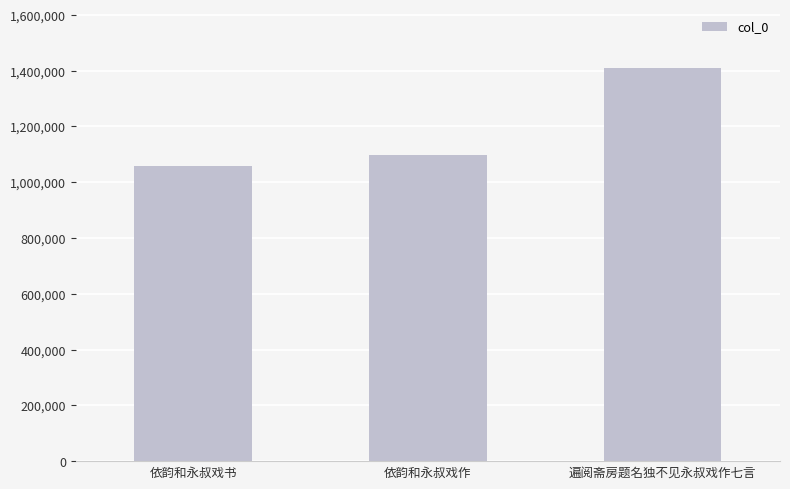

What is the value of the 2nd bar from the left?

1097361